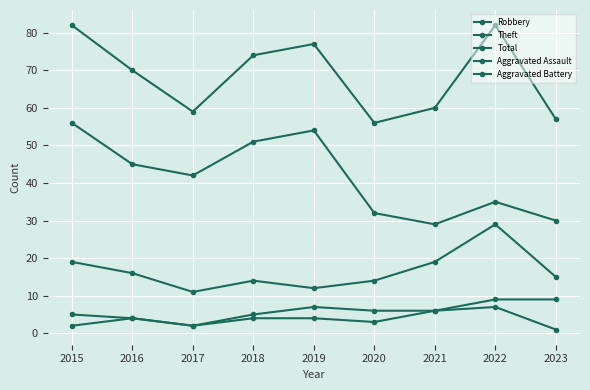

Is this an area chart (filled region under the line)?

No